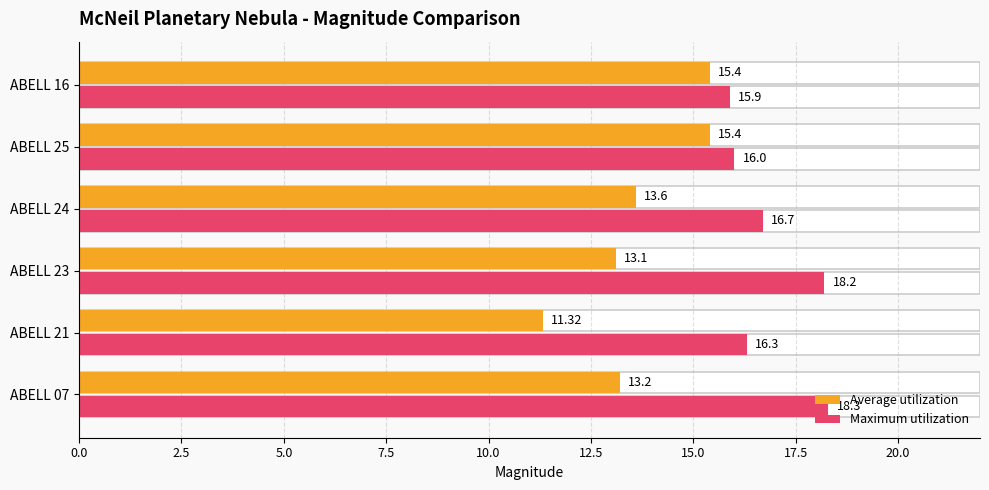

Reading left to right, extract all data points from this chart.

Average utilization: 13.2	11.3	13.1	13.6	15.4	15.4
Maximum utilization: 18.3	16.3	18.2	16.7	16.0	15.9